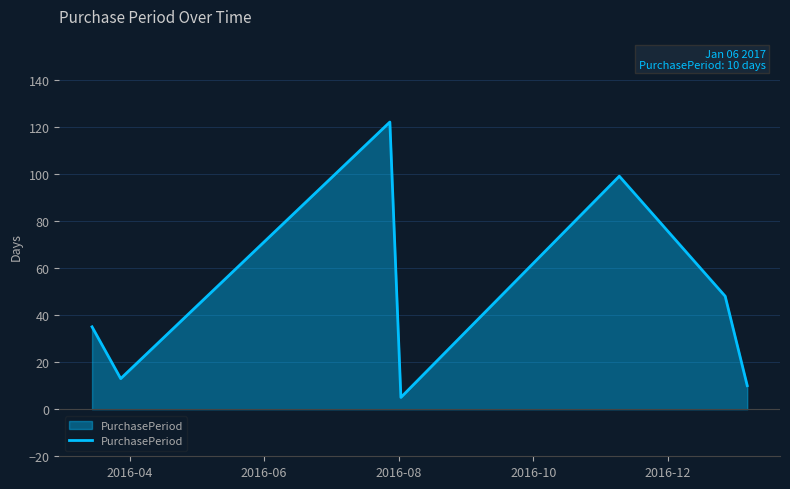

What is the smallest value displayed?

5